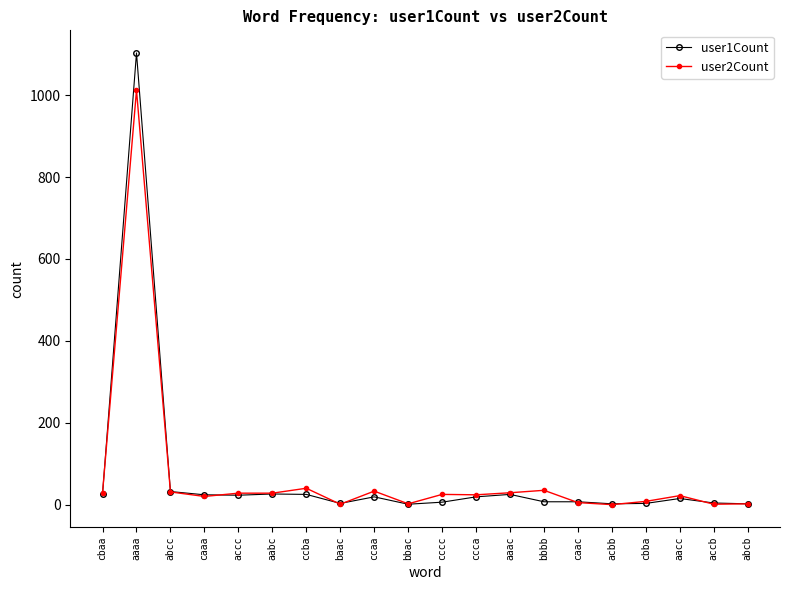

How many values in the user2Count series are below 25?

10